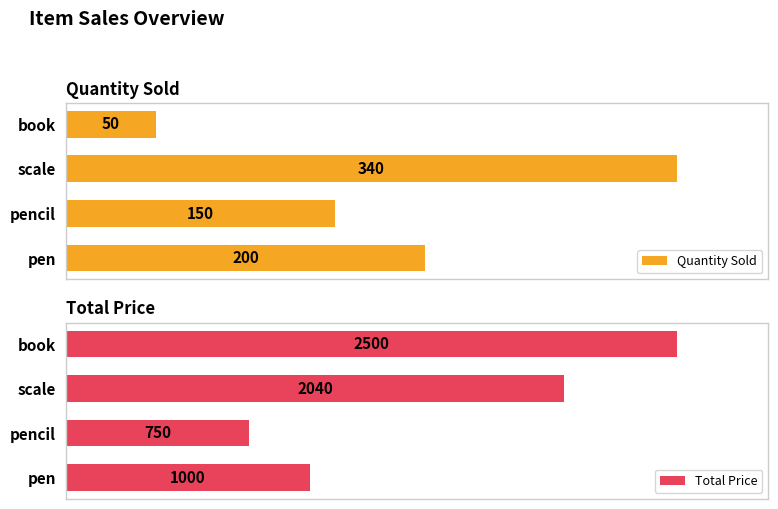

What is the average value of the Total Price series?

1572